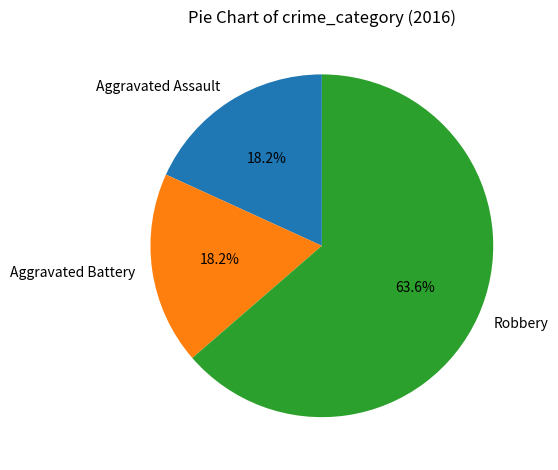

Count the number of slices in the pie.

3